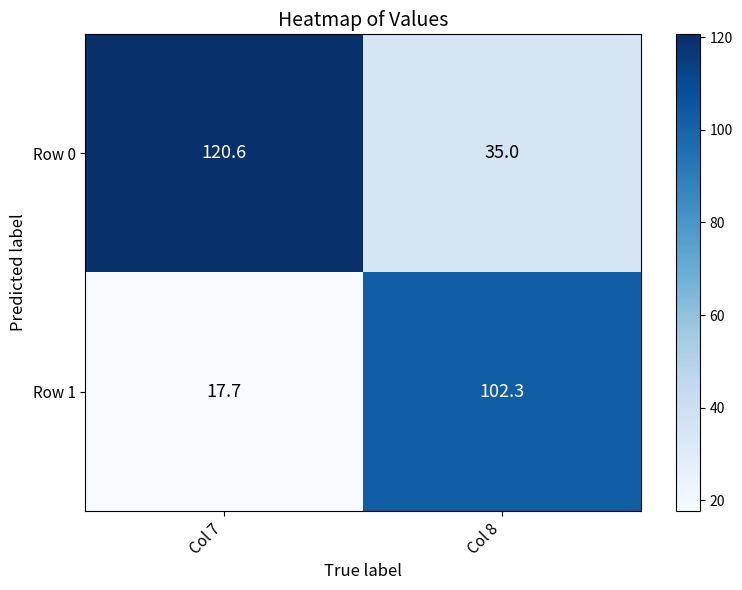

True or false: Row 1 has a value of 26.5 at Col 7.

False